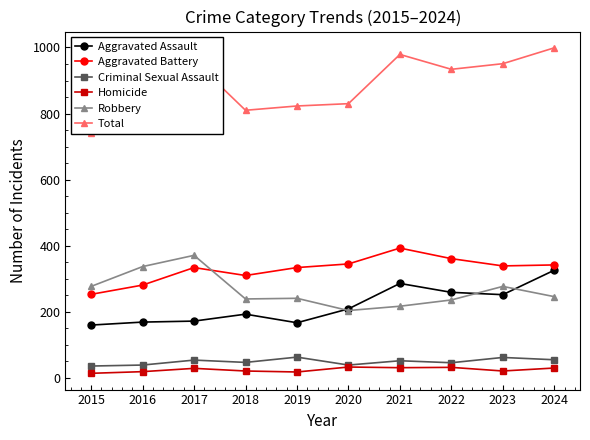

Between 2017 and 2022, which is larger?

2022